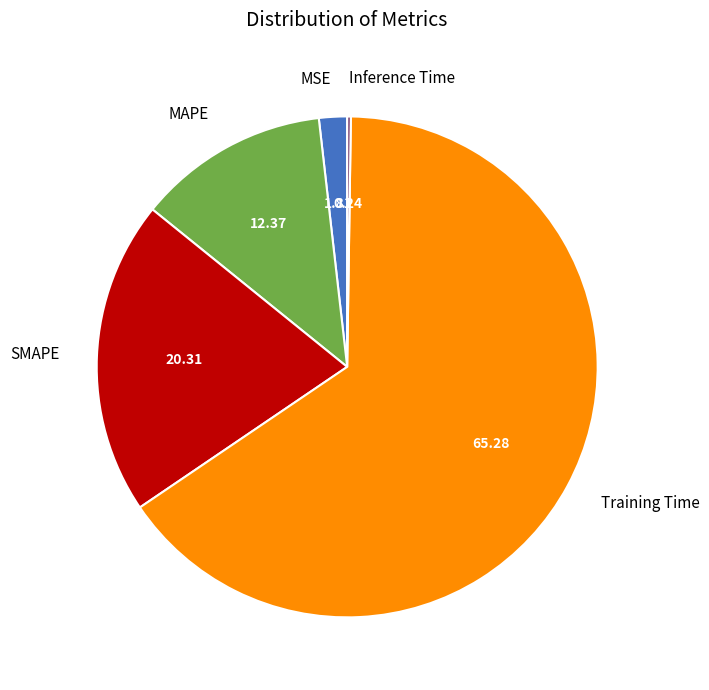

Between SMAPE and MAPE, which is larger?

SMAPE